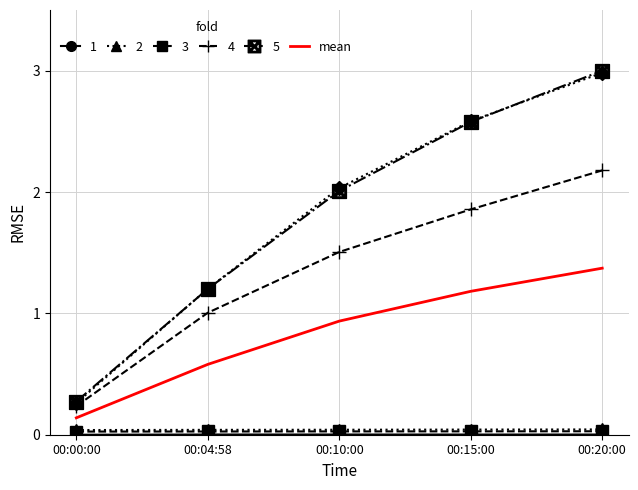

At which category is the sum across all series the highest?

00:20:00